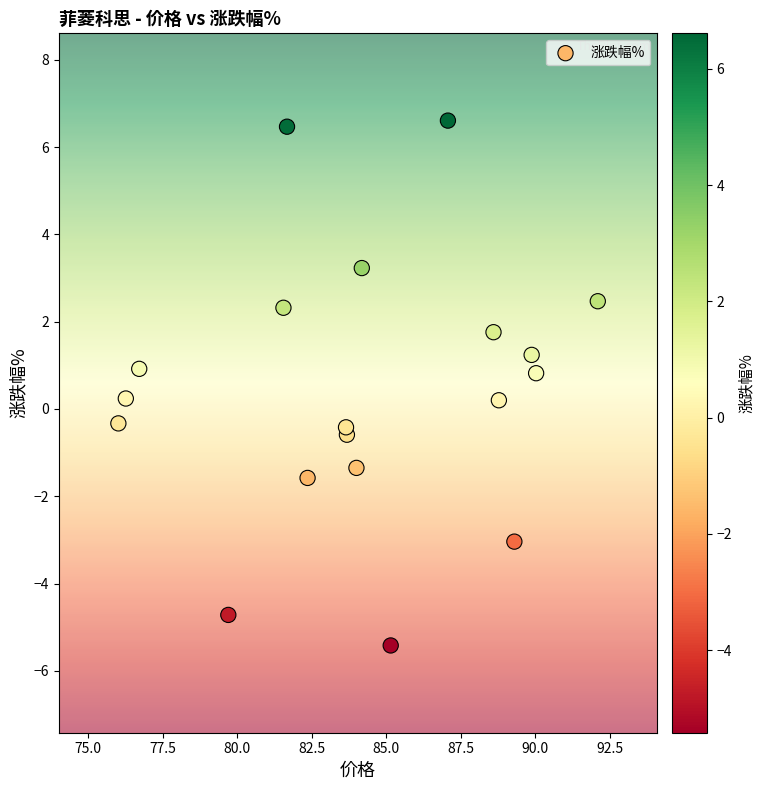

What is the range of X values (max minus min)?

16.1